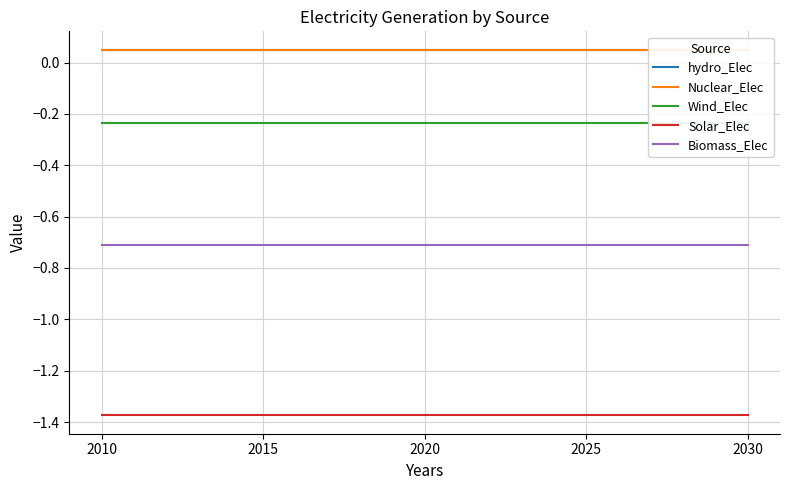

Is it true that Biomass_Elec equals -0.7 at 2010?

True